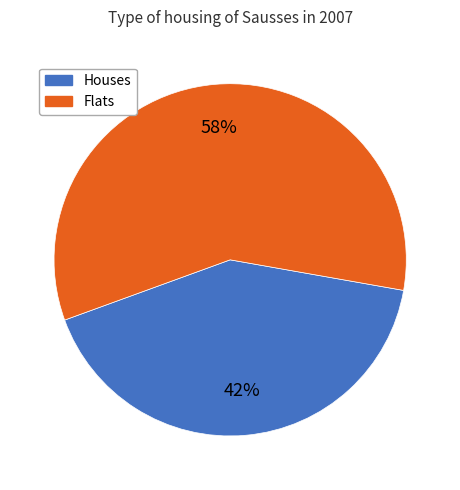

To the nearest percent, what is the average slice percentage?

50%